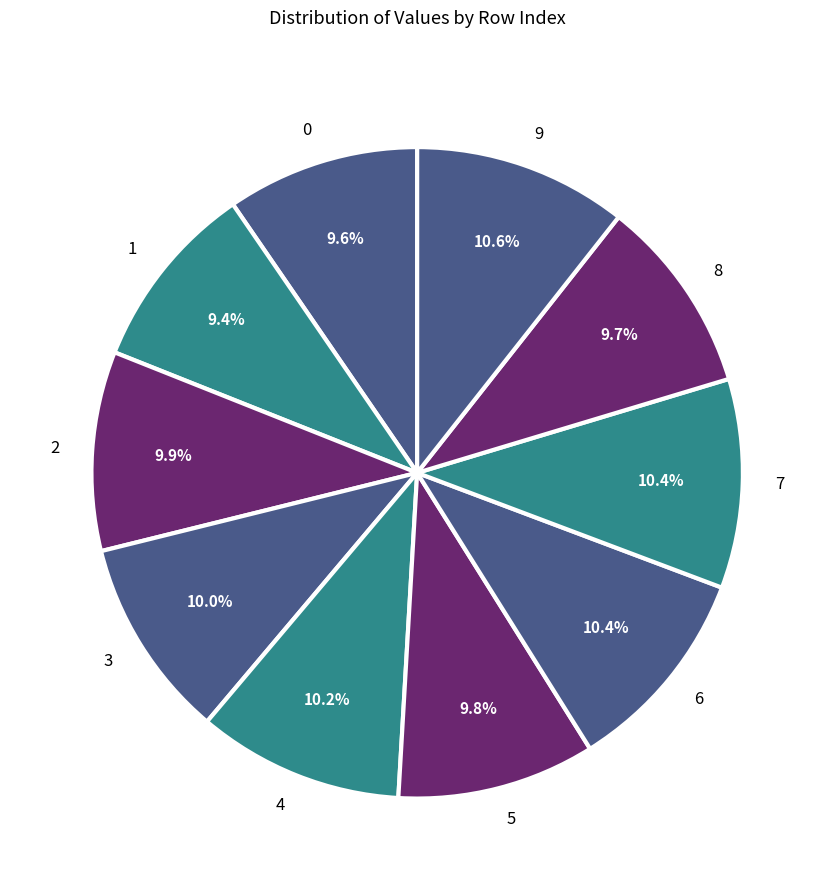

What percentage is the 2 slice, to the nearest percent?

10%